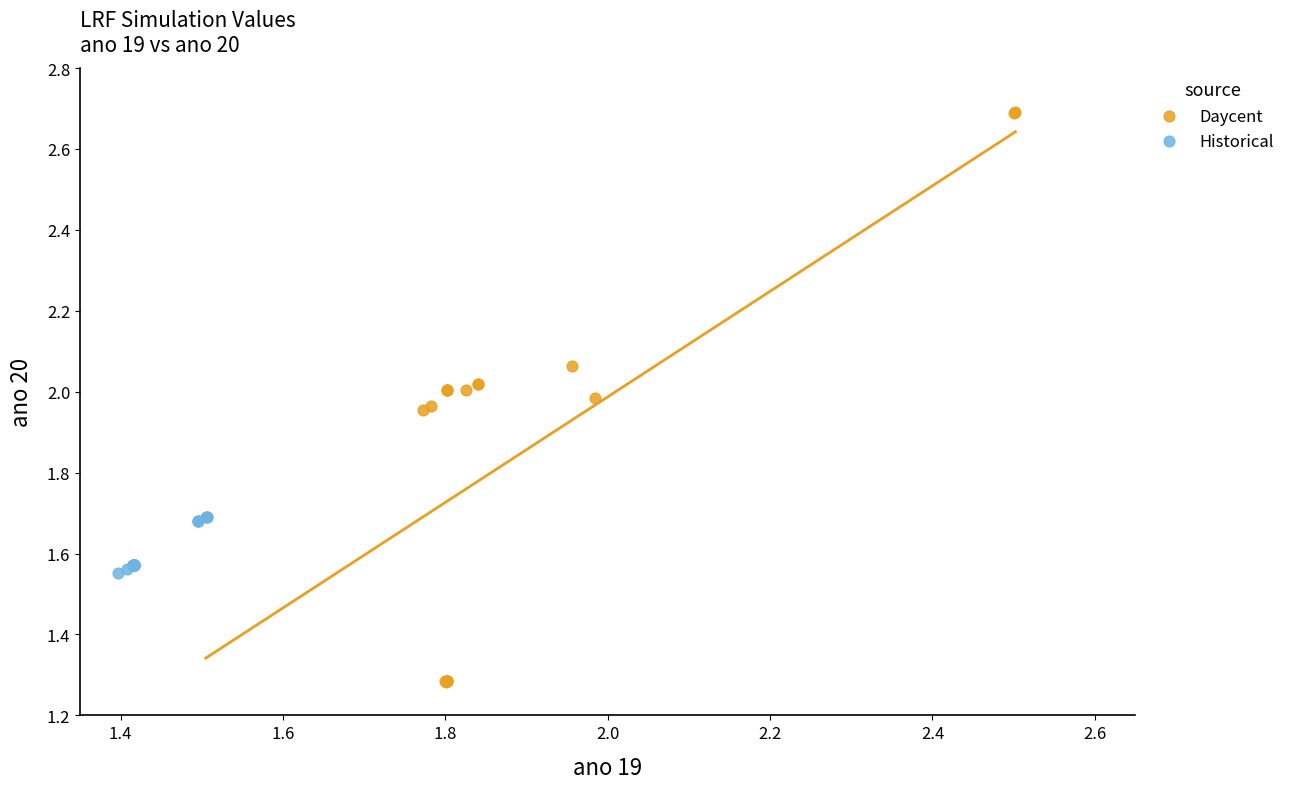

Which series has the widest spread of Y values?

Daycent